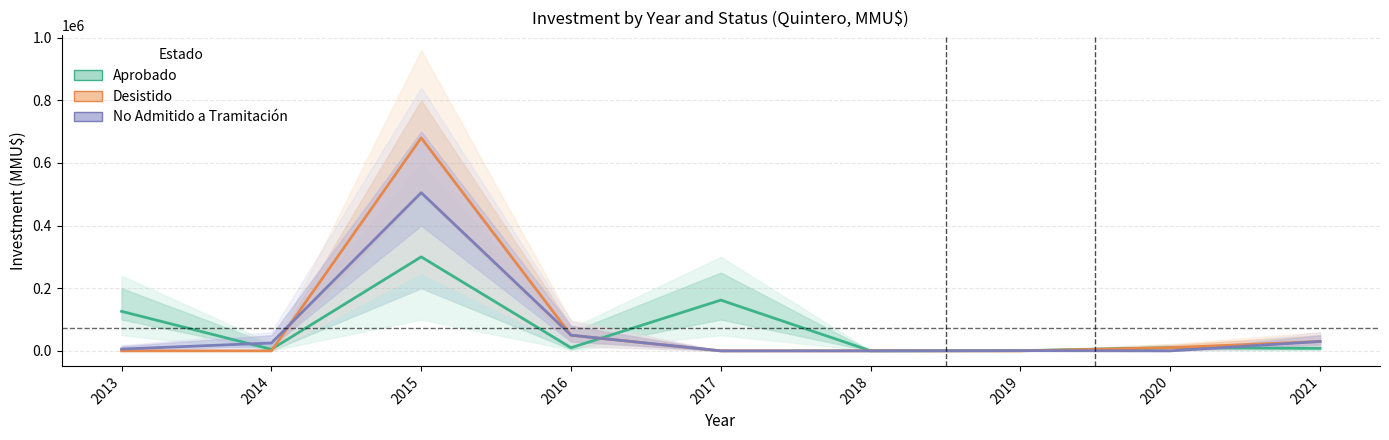

How many interior local peaks does the Desistido series have?

2